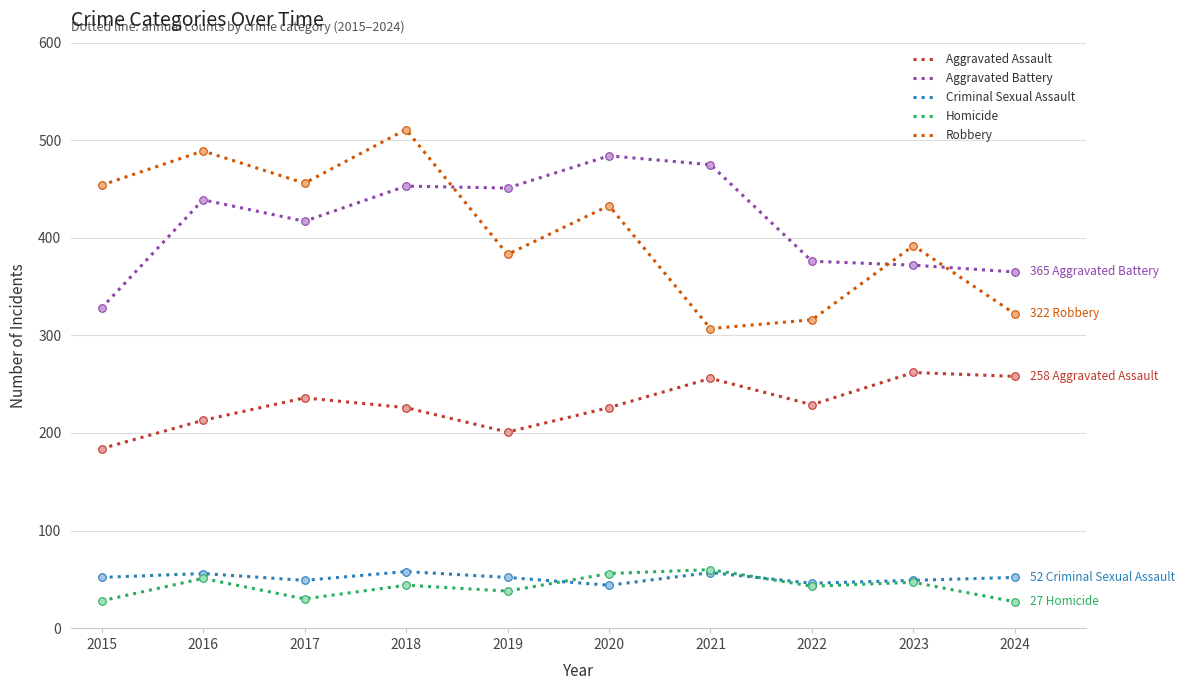

Is the value of Aggravated Battery at 2024 greater than the value of Aggravated Assault at 2015?

Yes